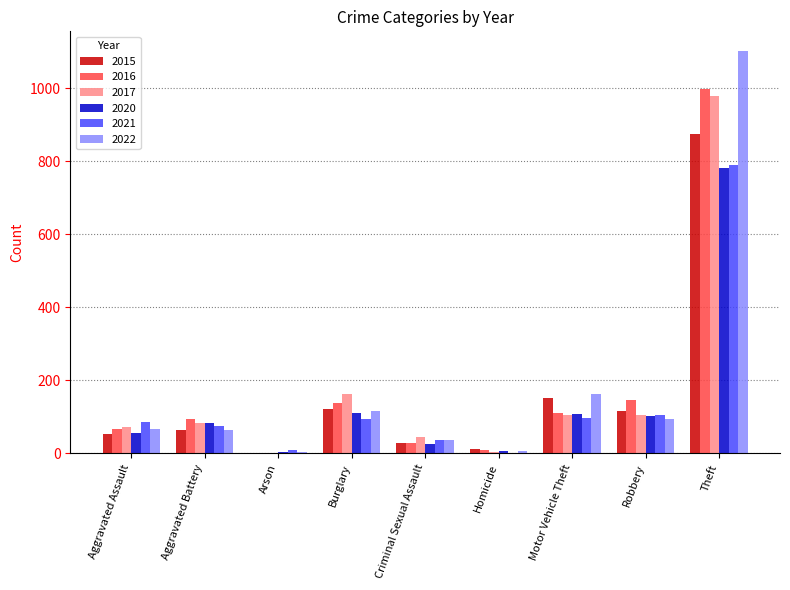

What is the sum of the 2021 values at Aggravated Assault and Homicide?

88